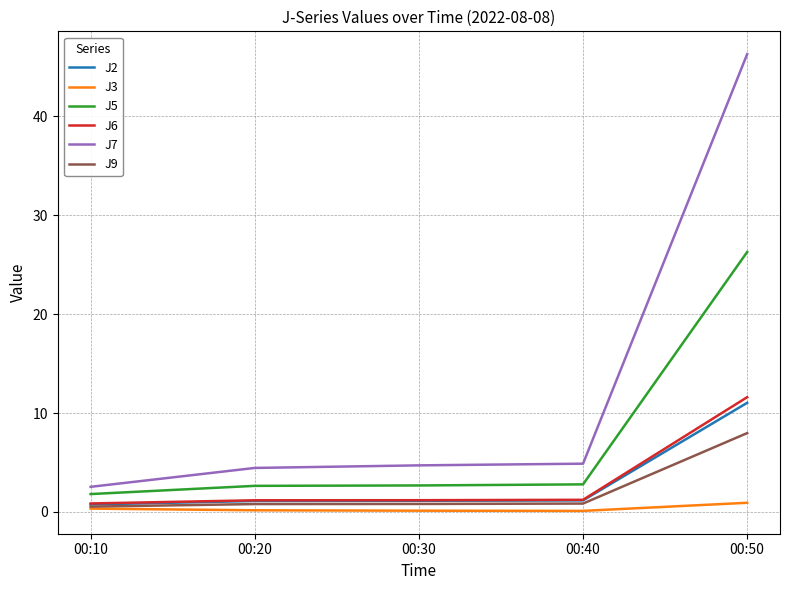

True or false: J7 and J9 cross at least once.

False